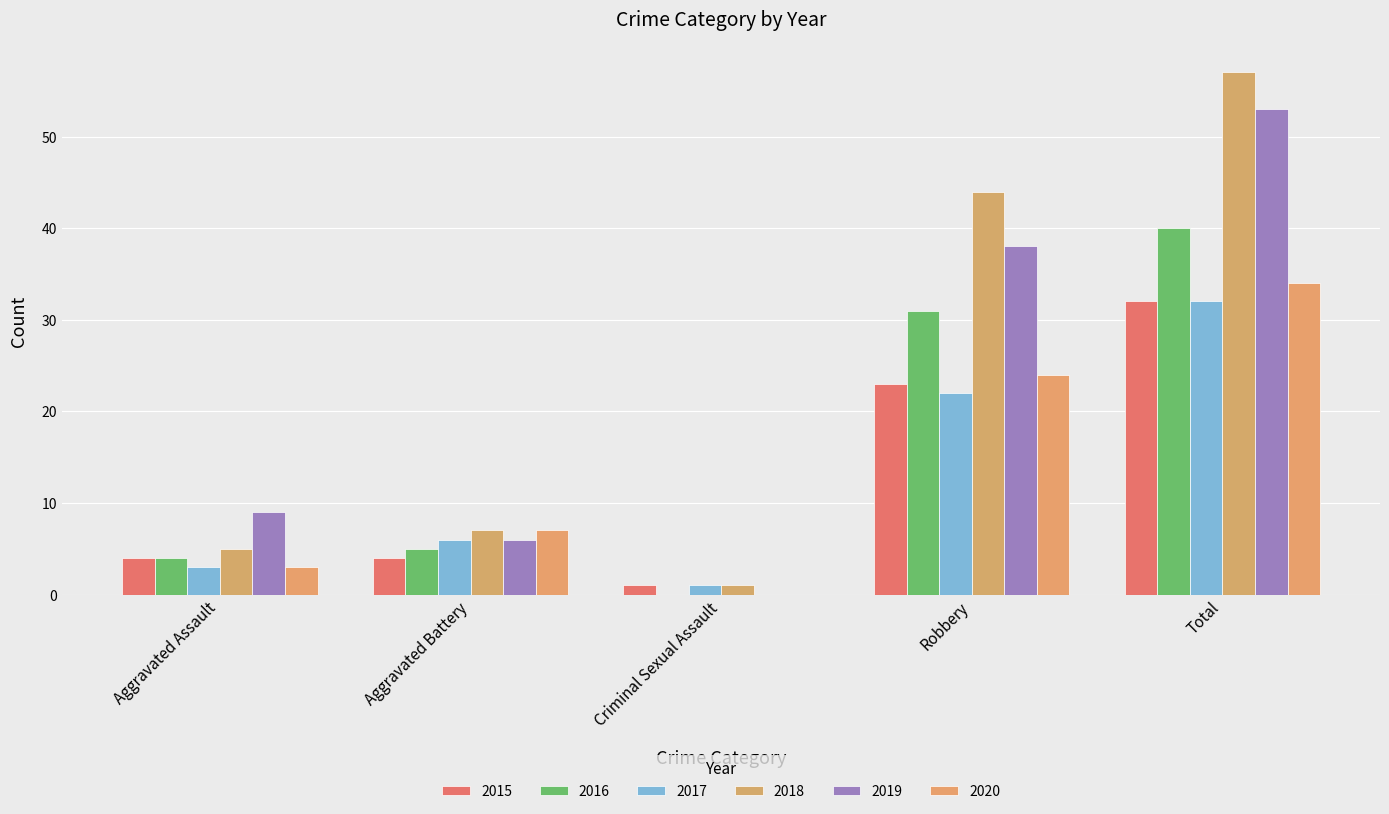

The 2020 series shows 34 at Total. True or false?

True